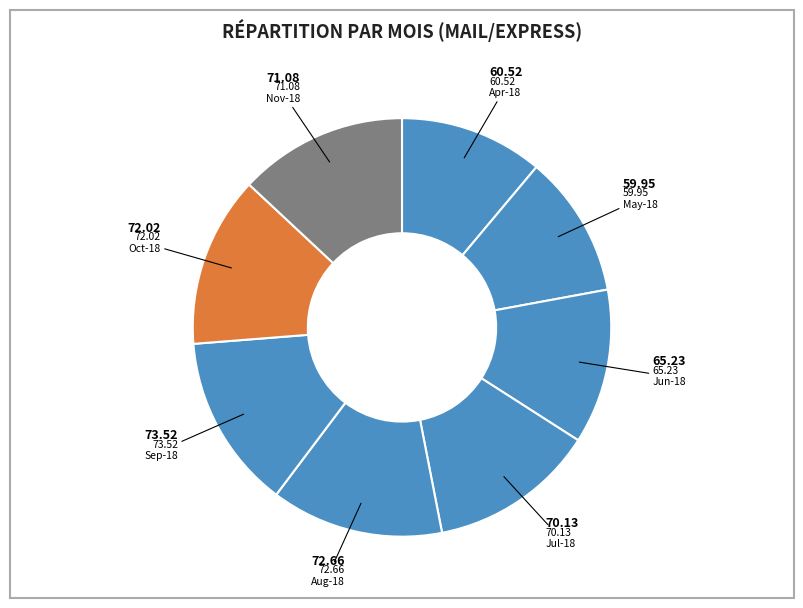

Count the number of slices in the pie.

8